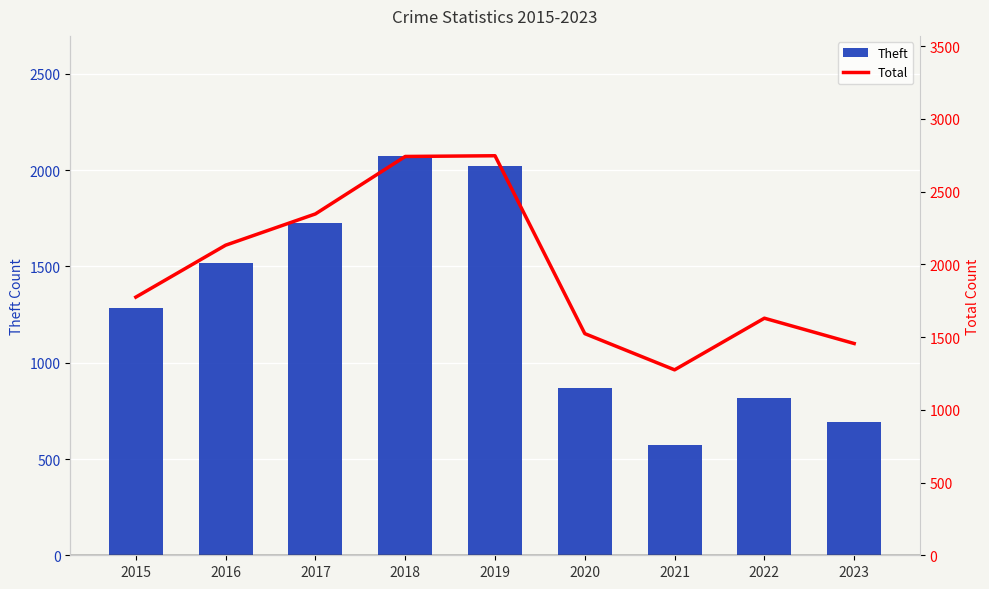

What is the difference between the highest and lowest values at 2022?

811